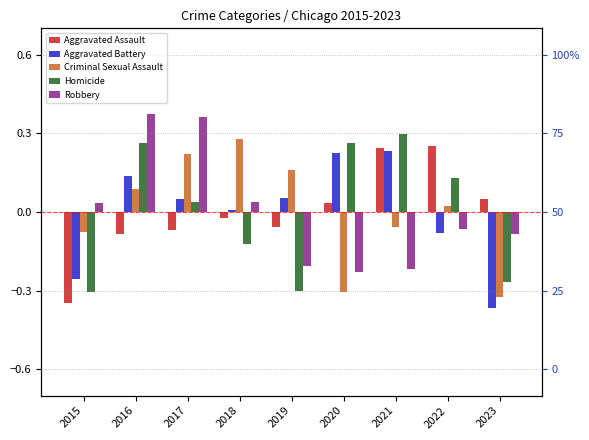

What is the value of the Robbery bar at the 5th from the left?

-0.2